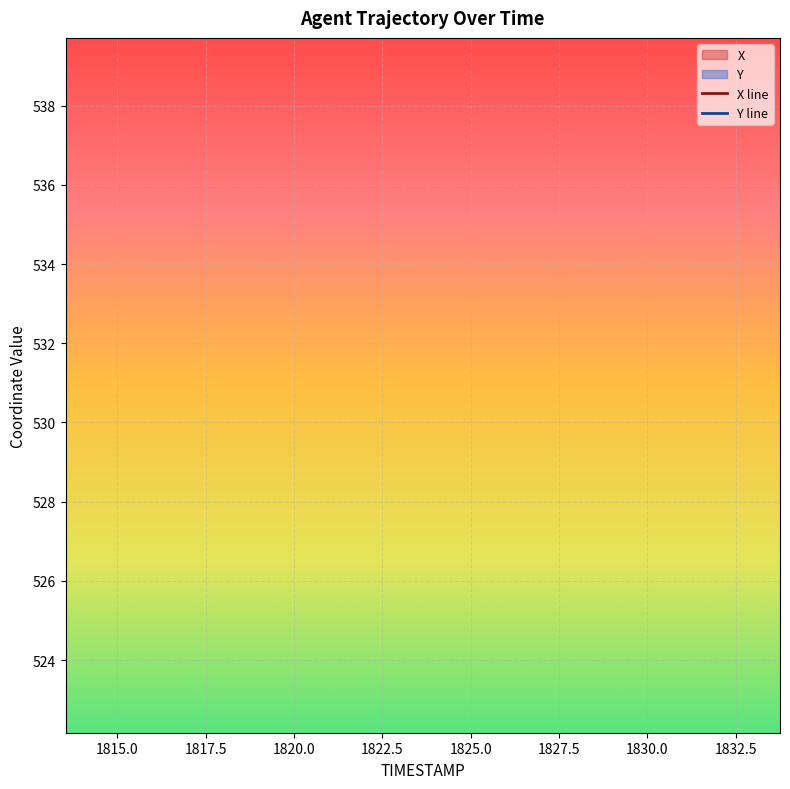

Which series has the largest total across all categories?

X